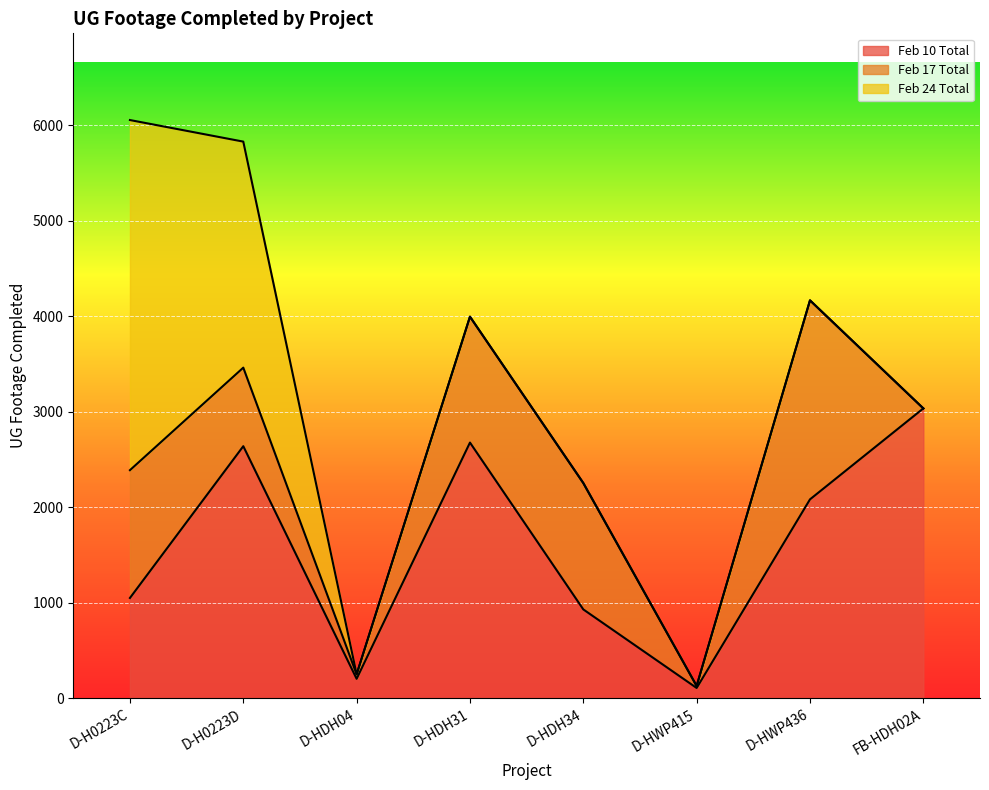

What position from the left is D-HDH34?

5